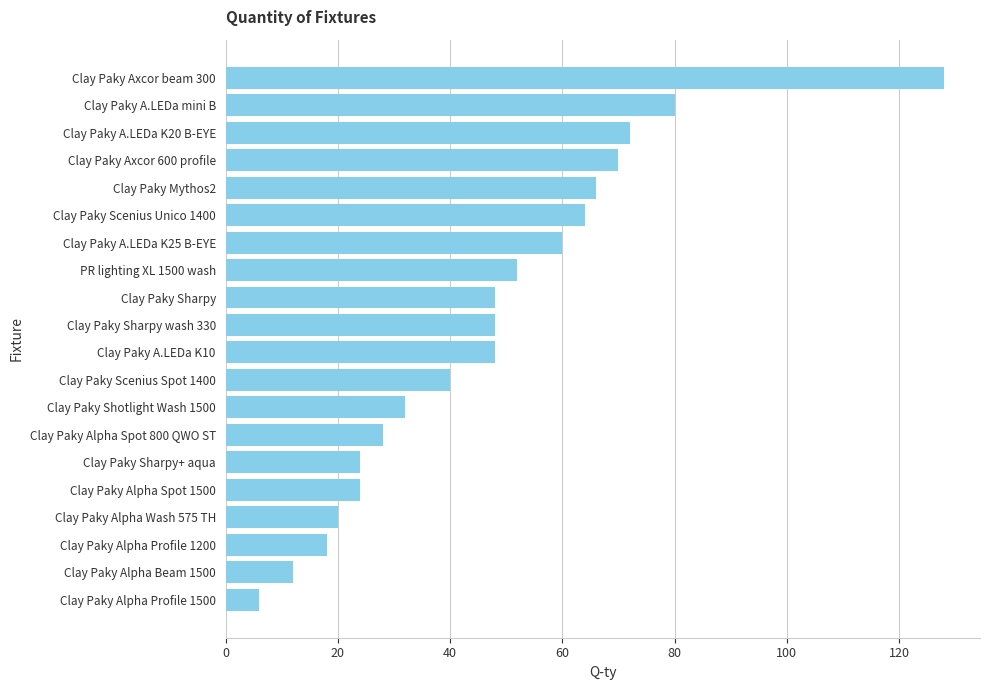

How many bars are there in total?

20